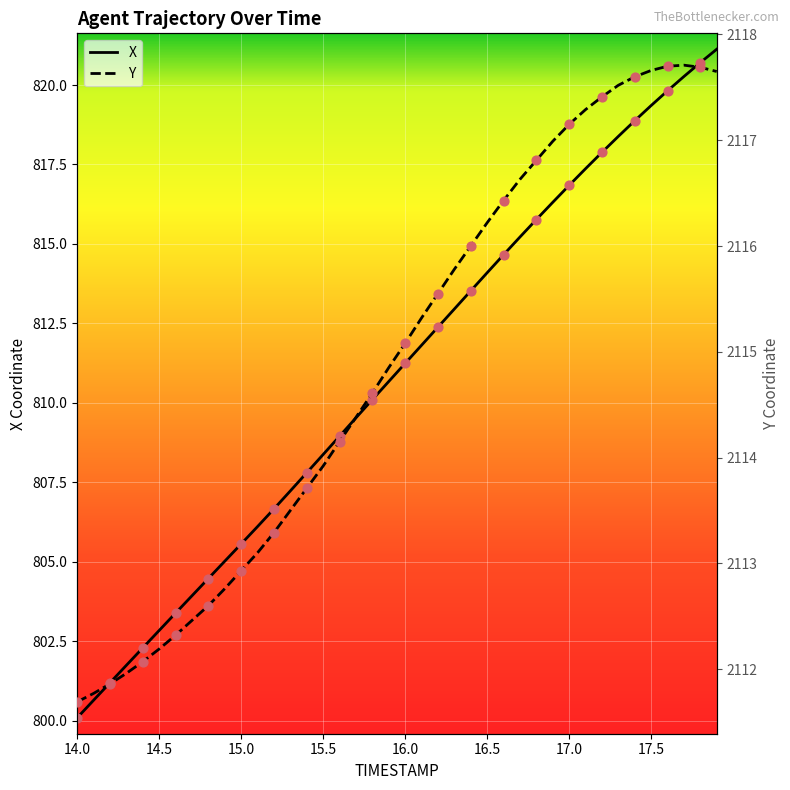

Which series contains the highest Y value?

Y